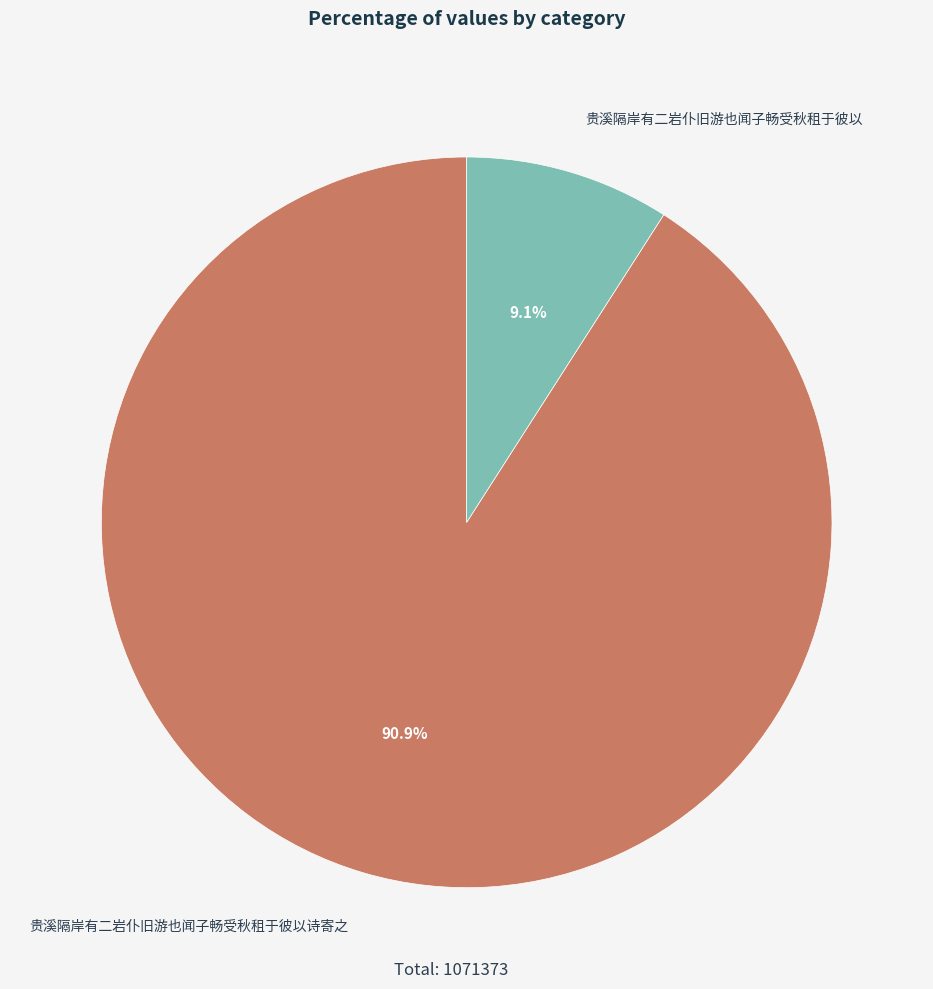

Is it true that 贵溪隔岸有二岩仆旧游也闻子畅受秋租于彼以诗寄之 is 99% of the pie?

False